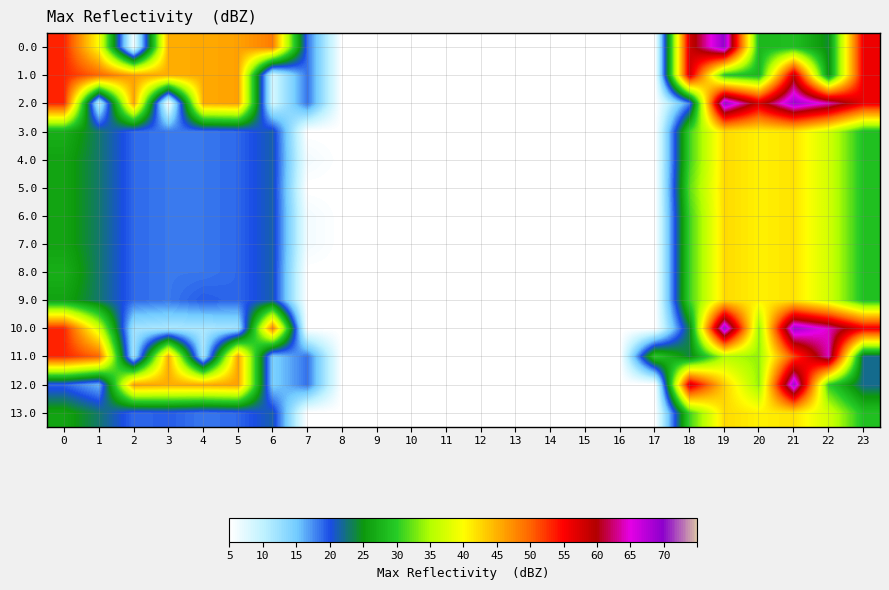

Reading left to right, what are all the values shown in this chart?

0.0: 0=482.0	1=348.3	2=10.3	3=404.4	4=404.9	5=410.8	6=435.0	7=136.4	8=0.0	9=0.0	10=0.0	11=0.0	12=0.0	13=0.0	14=0.0	15=0.0	16=0.0	17=0.0	18=529.6	19=644.5	20=229.9	21=238.4	22=192.3	23=511.3
1.0: 0=482.0	1=449.5	2=410.3	3=404.4	4=404.9	5=410.8	6=35.0	7=136.4	8=0.0	9=0.0	10=0.0	11=0.0	12=0.0	13=0.0	14=0.0	15=0.0	16=0.0	17=0.0	18=529.6	19=244.5	20=229.9	21=537.2	22=192.3	23=511.3
2.0: 0=482.0	1=49.5	2=410.3	3=4.4	4=404.9	5=410.8	6=35.0	7=136.4	8=0.0	9=0.0	10=0.0	11=0.0	12=0.0	13=0.0	14=0.0	15=0.0	16=0.0	17=0.0	18=129.6	19=644.5	20=528.7	21=638.4	22=592.3	23=511.3
3.0: 0=222.1	1=178.5	2=139.3	3=133.4	4=133.9	5=139.8	6=164.0	7=0.0	8=0.0	9=0.0	10=0.0	11=0.0	12=0.0	13=0.0	14=0.0	15=0.0	16=0.0	17=0.0	18=258.6	19=373.5	20=358.9	21=367.4	22=321.3	23=240.3
4.0: 0=211.0	1=178.5	2=139.3	3=133.4	4=133.9	5=139.8	6=164.0	7=11.1	8=0.0	9=0.0	10=0.0	11=0.0	12=0.0	13=0.0	14=0.0	15=0.0	16=0.0	17=0.0	18=258.6	19=373.5	20=358.9	21=367.4	22=321.3	23=240.3
5.0: 0=211.0	1=178.5	2=139.3	3=133.4	4=133.9	5=139.8	6=164.0	7=0.0	8=0.0	9=0.0	10=0.0	11=0.0	12=0.0	13=0.0	14=0.0	15=0.0	16=0.0	17=0.0	18=269.7	19=373.5	20=358.9	21=367.4	22=321.3	23=240.3
6.0: 0=211.0	1=178.5	2=139.3	3=133.4	4=133.9	5=139.8	6=164.0	7=11.1	8=0.0	9=0.0	10=0.0	11=0.0	12=0.0	13=0.0	14=0.0	15=0.0	16=0.0	17=0.0	18=258.6	19=373.5	20=358.9	21=367.4	22=321.3	23=240.3
7.0: 0=211.0	1=178.5	2=139.3	3=133.4	4=133.9	5=139.8	6=164.0	7=11.1	8=0.0	9=0.0	10=0.0	11=0.0	12=0.0	13=0.0	14=0.0	15=0.0	16=0.0	17=0.0	18=258.6	19=373.5	20=358.9	21=367.4	22=321.3	23=240.3
8.0: 0=222.1	1=178.5	2=139.3	3=133.4	4=133.9	5=139.8	6=164.0	7=0.0	8=0.0	9=0.0	10=0.0	11=0.0	12=0.0	13=0.0	14=0.0	15=0.0	16=0.0	17=0.0	18=258.6	19=373.5	20=358.9	21=367.4	22=321.3	23=240.3
9.0: 0=211.0	1=178.5	2=139.3	3=133.4	4=144.9	5=139.8	6=164.0	7=0.0	8=0.0	9=0.0	10=0.0	11=0.0	12=0.0	13=0.0	14=0.0	15=0.0	16=0.0	17=0.0	18=258.6	19=373.5	20=358.9	21=367.4	22=321.3	23=240.3
10.0: 0=482.0	1=322.9	2=69.3	3=63.4	4=63.9	5=69.8	6=435.0	7=0.0	8=0.0	9=0.0	10=0.0	11=0.0	12=0.0	13=0.0	14=0.0	15=0.0	16=0.0	17=0.0	18=188.6	19=644.5	20=288.9	21=638.4	22=592.3	23=511.3
11.0: 0=482.0	1=449.5	2=69.3	3=404.4	4=63.9	5=410.8	6=94.0	7=136.4	8=0.0	9=0.0	10=0.0	11=0.0	12=0.0	13=0.0	14=0.0	15=0.0	16=0.0	17=250.3	18=188.6	19=303.5	20=288.9	21=466.1	22=592.3	23=170.3
12.0: 0=141.0	1=108.5	2=410.3	3=404.4	4=404.9	5=410.8	6=94.0	7=136.4	8=0.0	9=0.0	10=0.0	11=0.0	12=0.0	13=0.0	14=0.0	15=0.0	16=0.0	17=0.0	18=529.6	19=381.6	20=288.9	21=638.4	22=251.3	23=170.3
13.0: 0=211.0	1=178.5	2=139.3	3=144.4	4=133.9	5=139.8	6=164.0	7=0.0	8=0.0	9=0.0	10=0.0	11=0.0	12=0.0	13=0.0	14=0.0	15=0.0	16=0.0	17=0.0	18=258.6	19=373.5	20=358.9	21=367.4	22=321.3	23=240.3